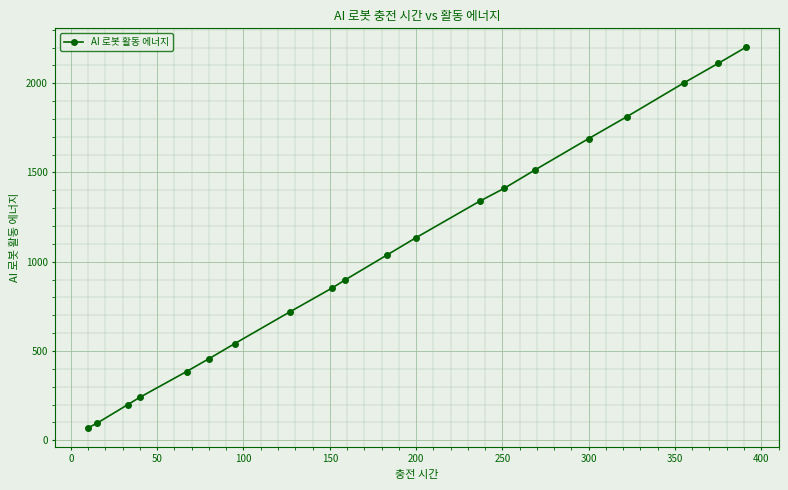

What is the value of the 11th point from the left?

1037.0